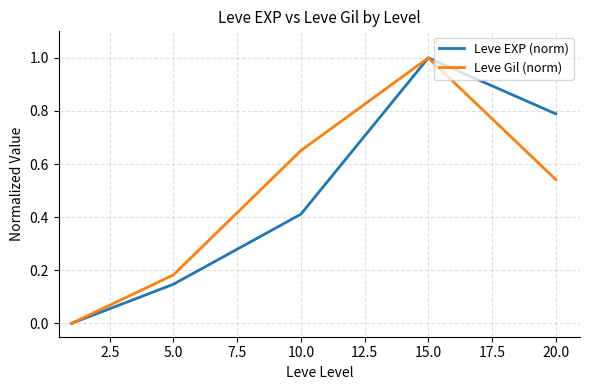

What is the maximum value for Leve EXP (norm)?

1.0